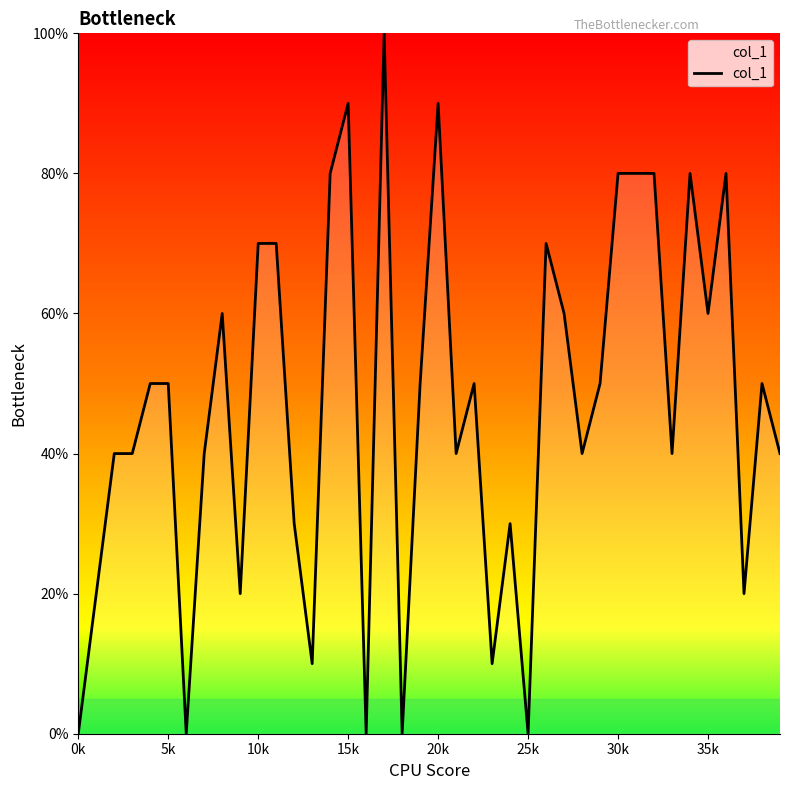

Which label corresponds to the largest value in the chart?

17